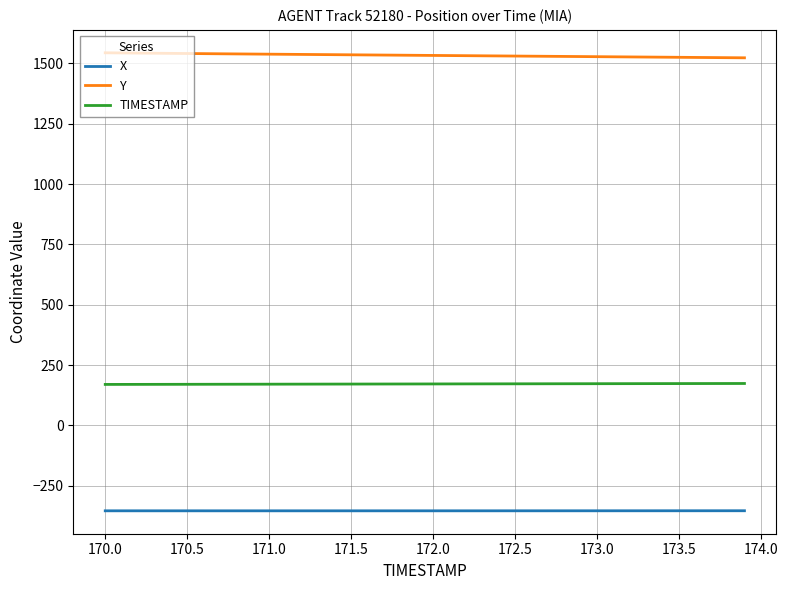

Rank the series by their maximum value, from lowest to highest.

X, TIMESTAMP, Y